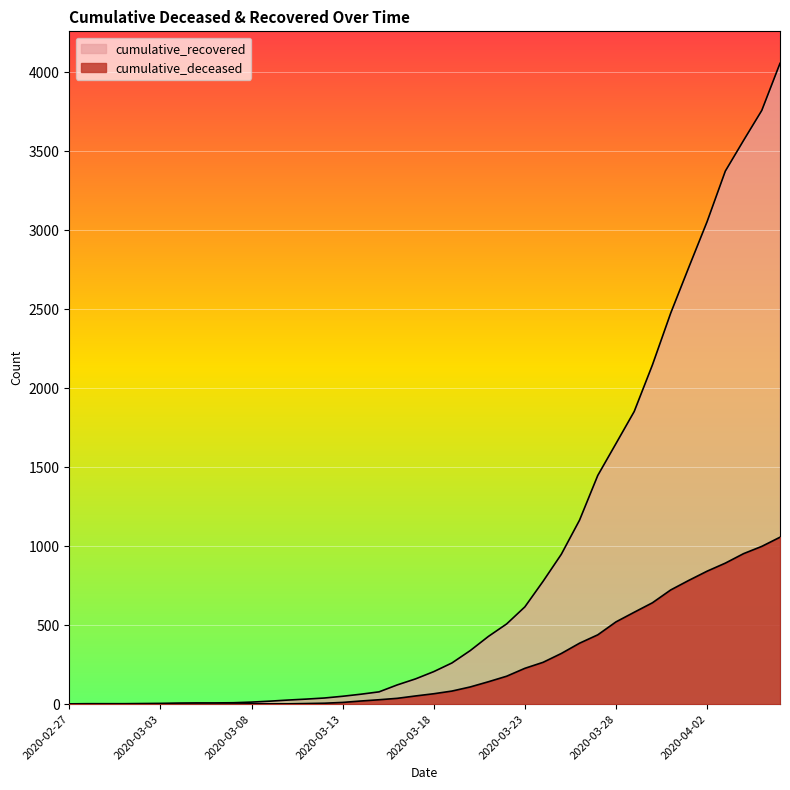

What is the sum of the cumulative_deceased values at 2020-03-15 and 2020-03-12?

34